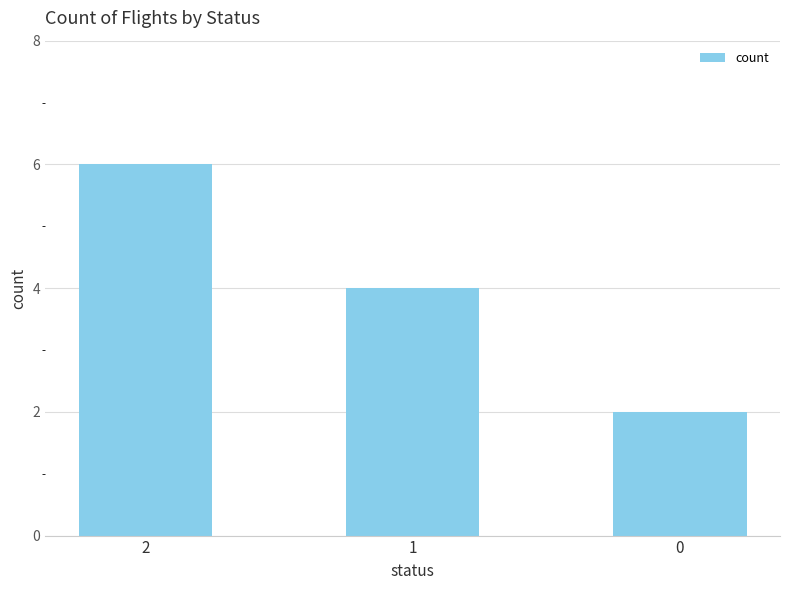

Rank the categories by value from highest to lowest.

2, 1, 0